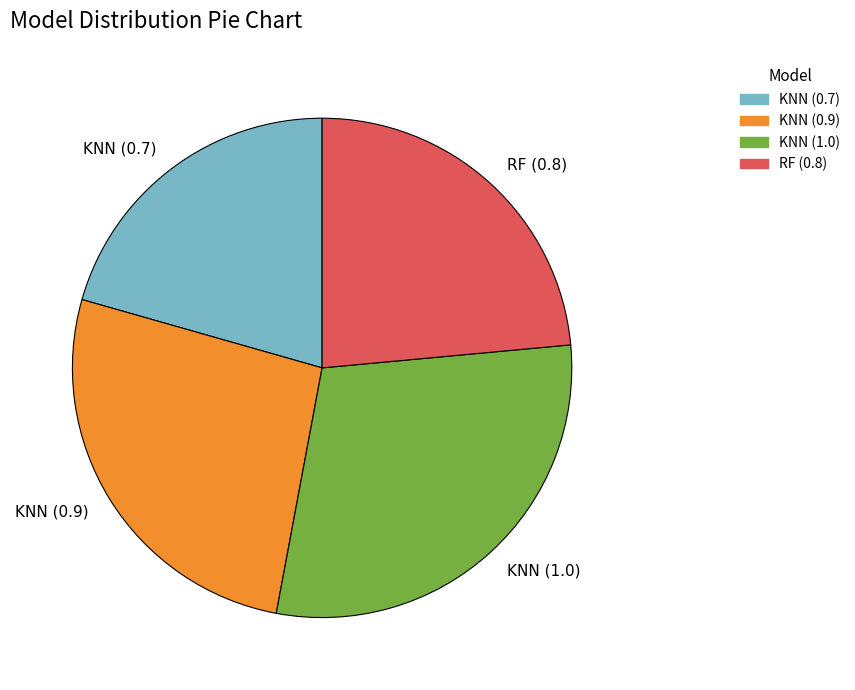

Is the sum of KNN (0.7) and RF (0.8) greater than half?

No